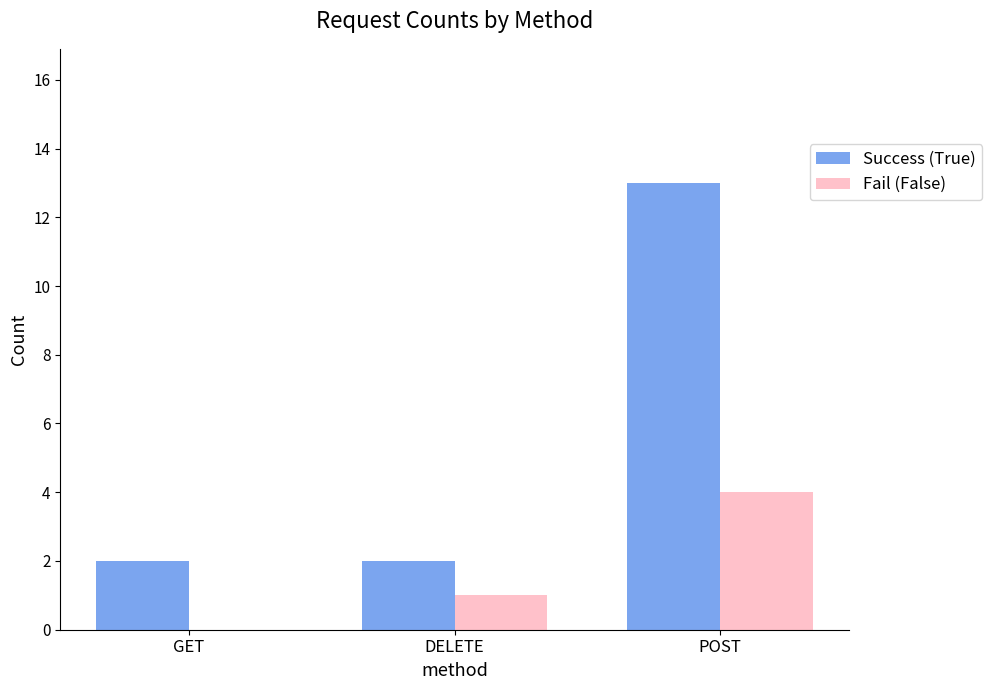

How many groups of bars are there?

3